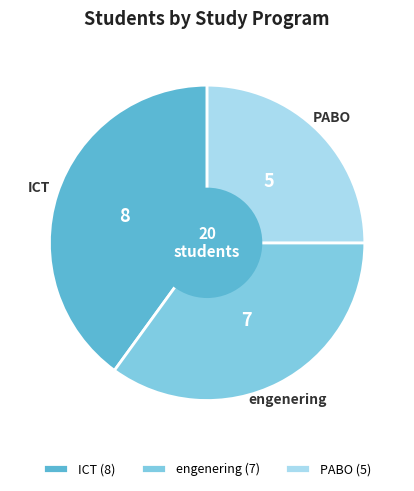

How many slices are in this pie chart?

3